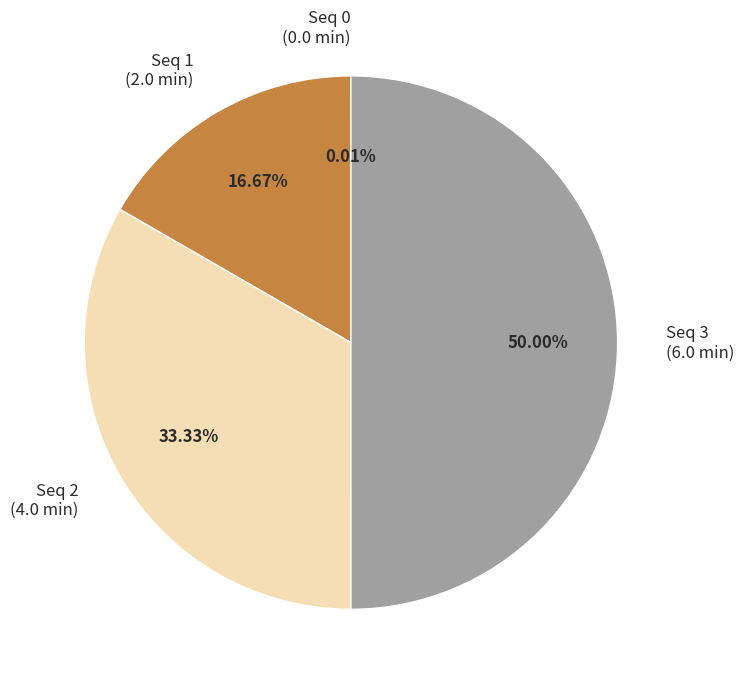

Approximately how many times larger is the value at Seq 2 (4.0 min) compared to Seq 3 (6.0 min)?

0.7